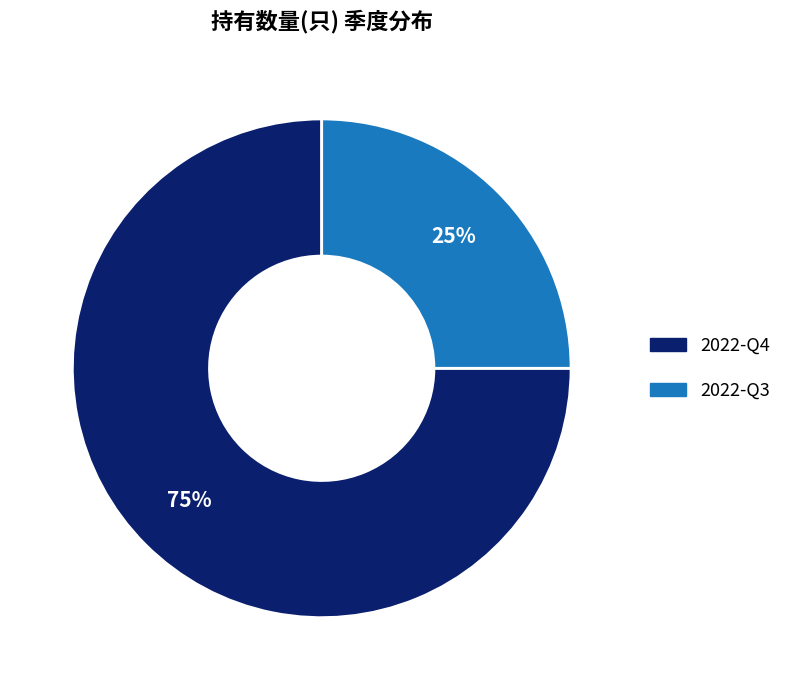

True or false: 2022-Q4 accounts for 75% of the total.

True